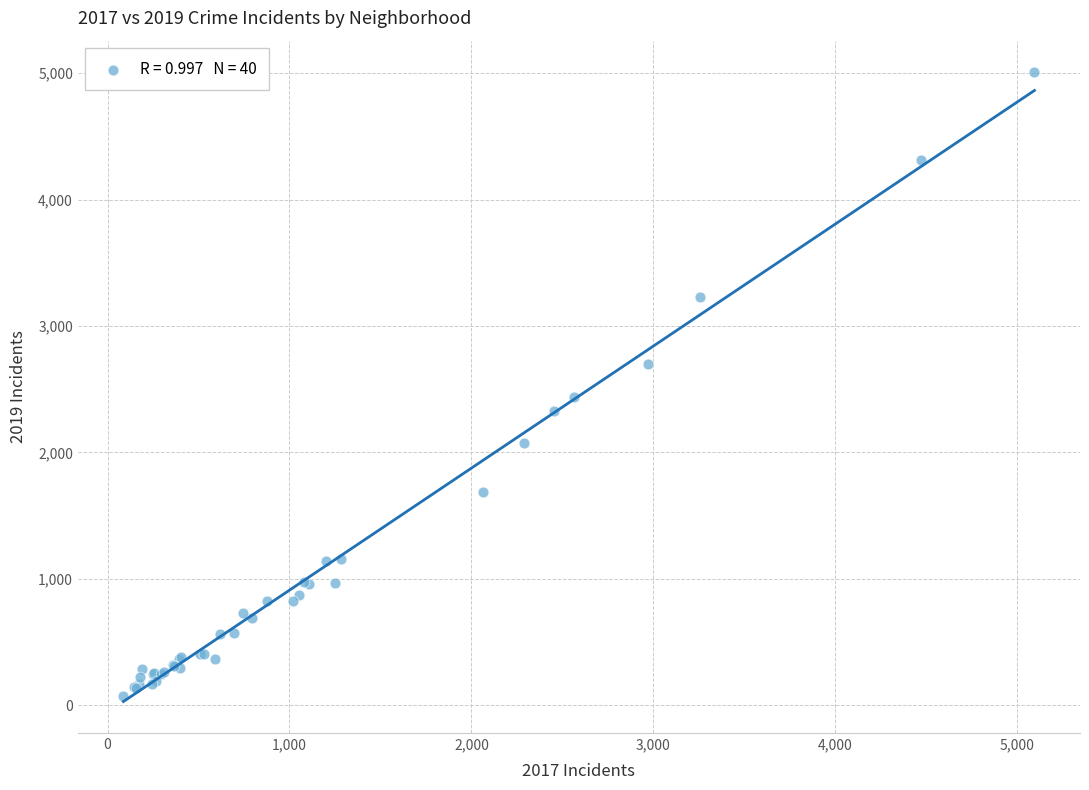

What Y value in the scatter plot is closest to 2542?

2441